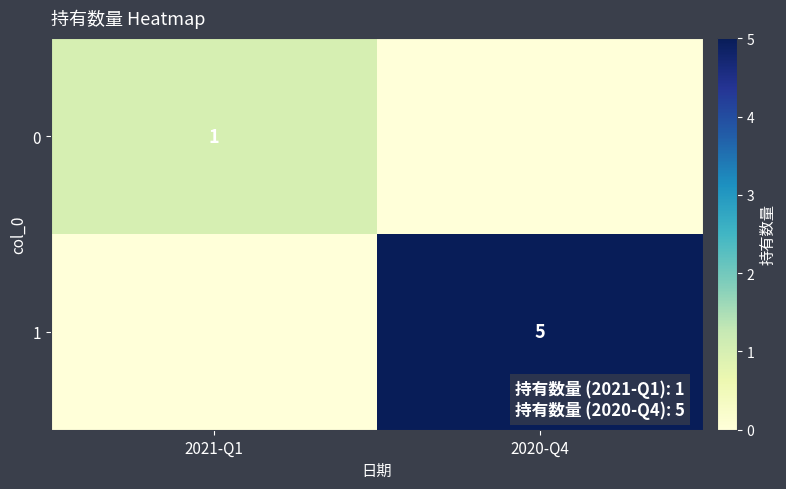

The value of 0 at 2021-Q1 is 1. True or false?

True